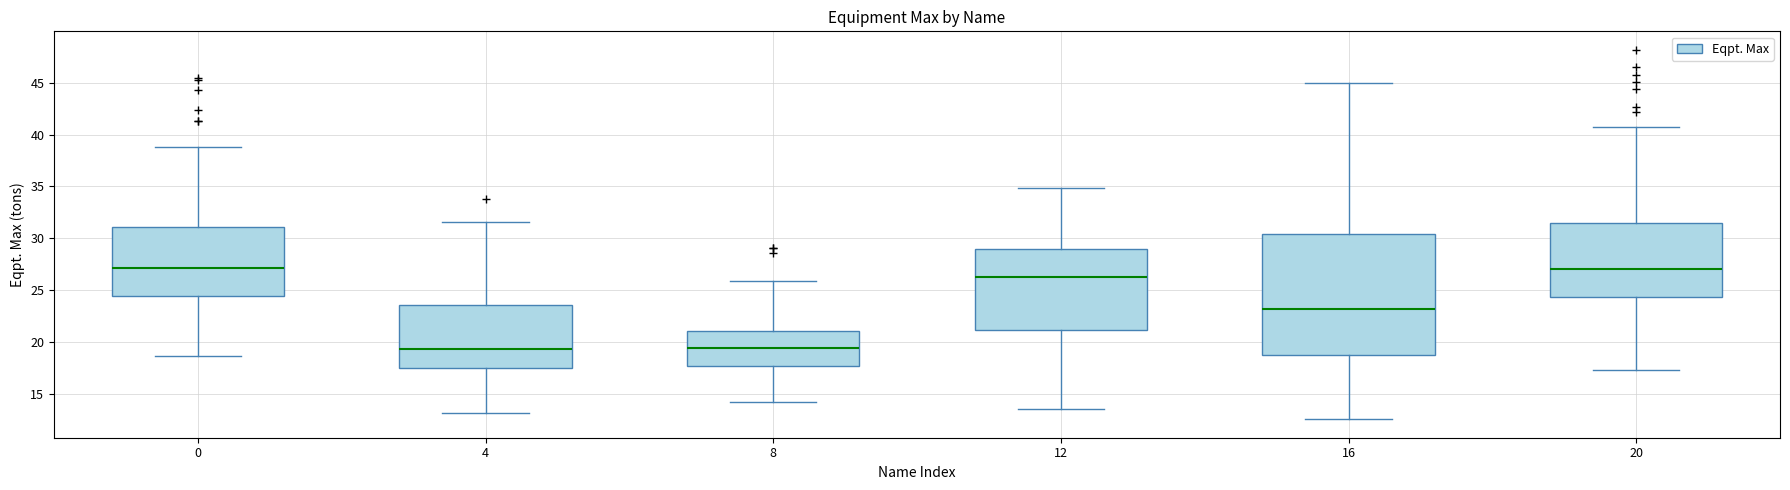

Reading left to right, read every box against the y-axis: the position of its median line, the range the box covers, and the ends of its whiskers. The values are not printed on the chart, so give them approximately, as read against the axis.

0: median 27.0, box 24.5 to 31.0, whiskers 18.5 to 39.0
4: median 19.5, box 17.5 to 23.5, whiskers 13.0 to 31.5
8: median 19.5, box 17.5 to 21.0, whiskers 14.0 to 26.0
12: median 26.5, box 21.0 to 29.0, whiskers 13.5 to 35.0
16: median 23.0, box 19.0 to 30.5, whiskers 12.5 to 45.0
20: median 27.0, box 24.5 to 31.5, whiskers 17.5 to 41.0